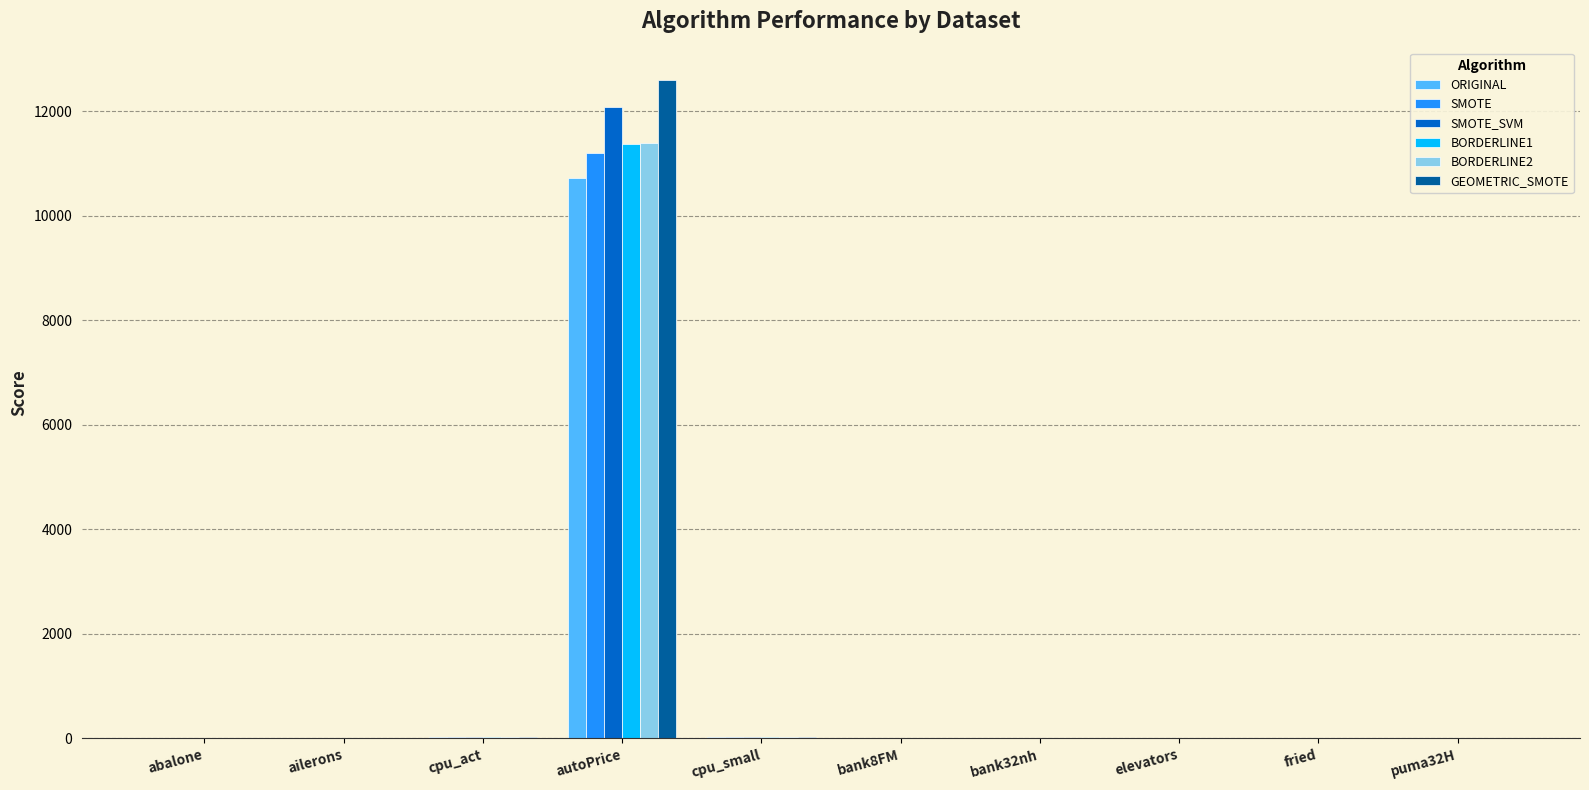

Which category has the highest value in the SMOTE_SVM series?

autoPrice